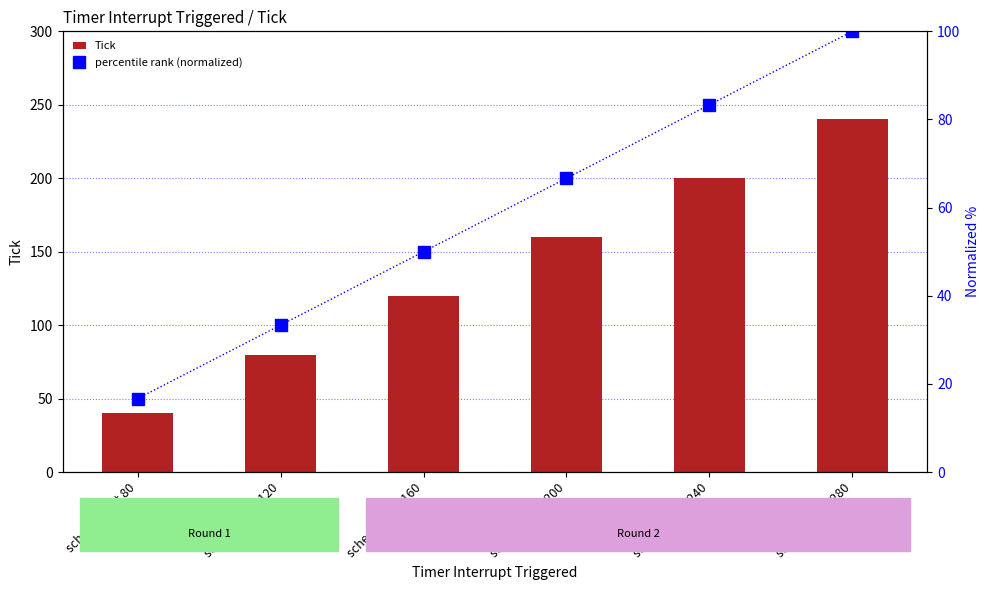

What is the sum of all Tick values?

840